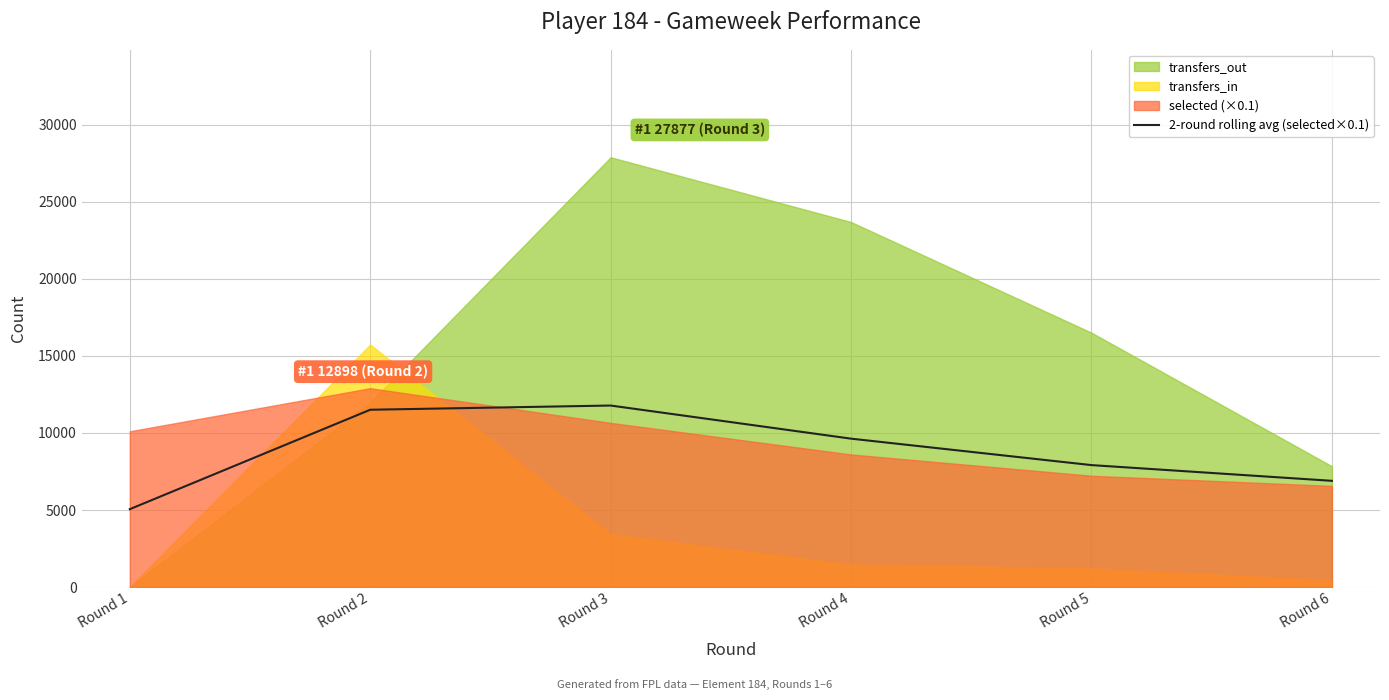

What is the lowest value of the 2-round rolling avg (selected×0.1) series?

5051.9